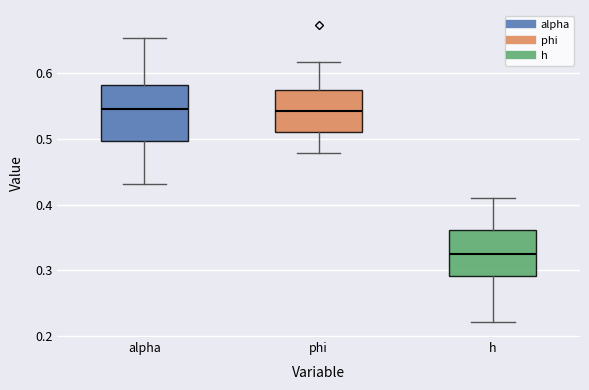

Which box is the tallest, from its lower edge to its upper edge?

alpha